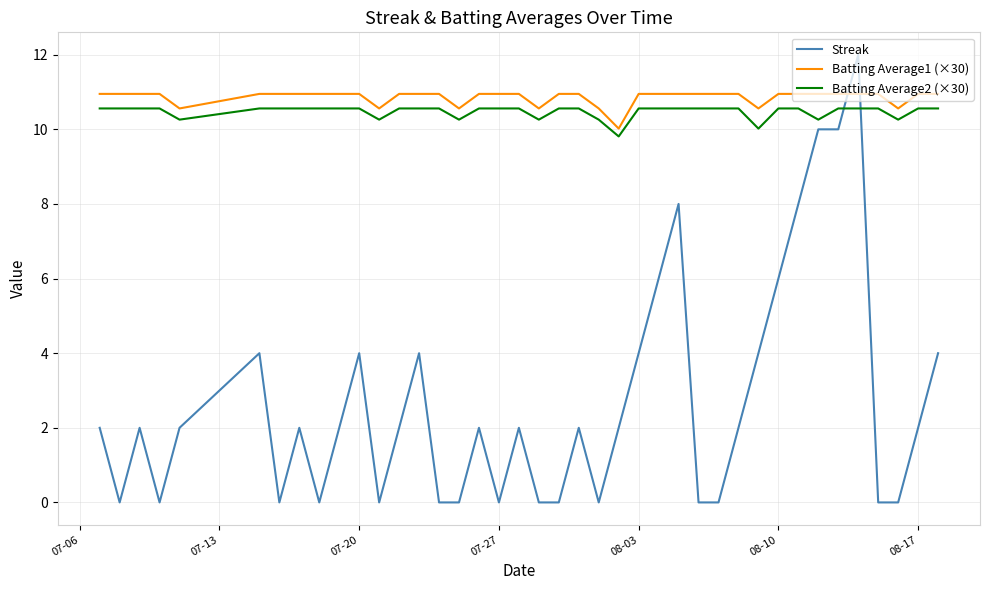

How many lines are shown in the chart?

3